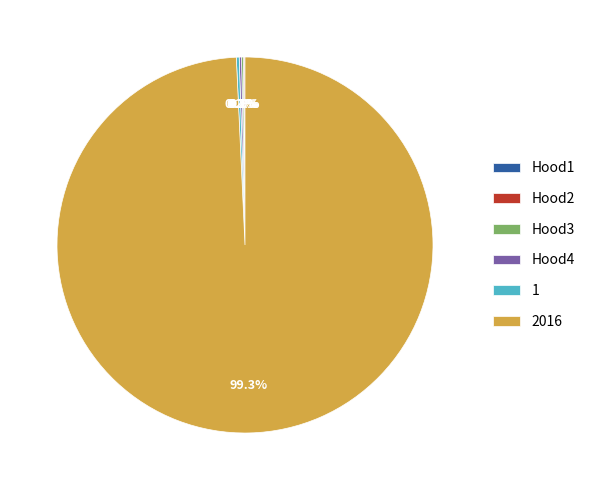

Is there any slice that represents more than half of the pie?

Yes